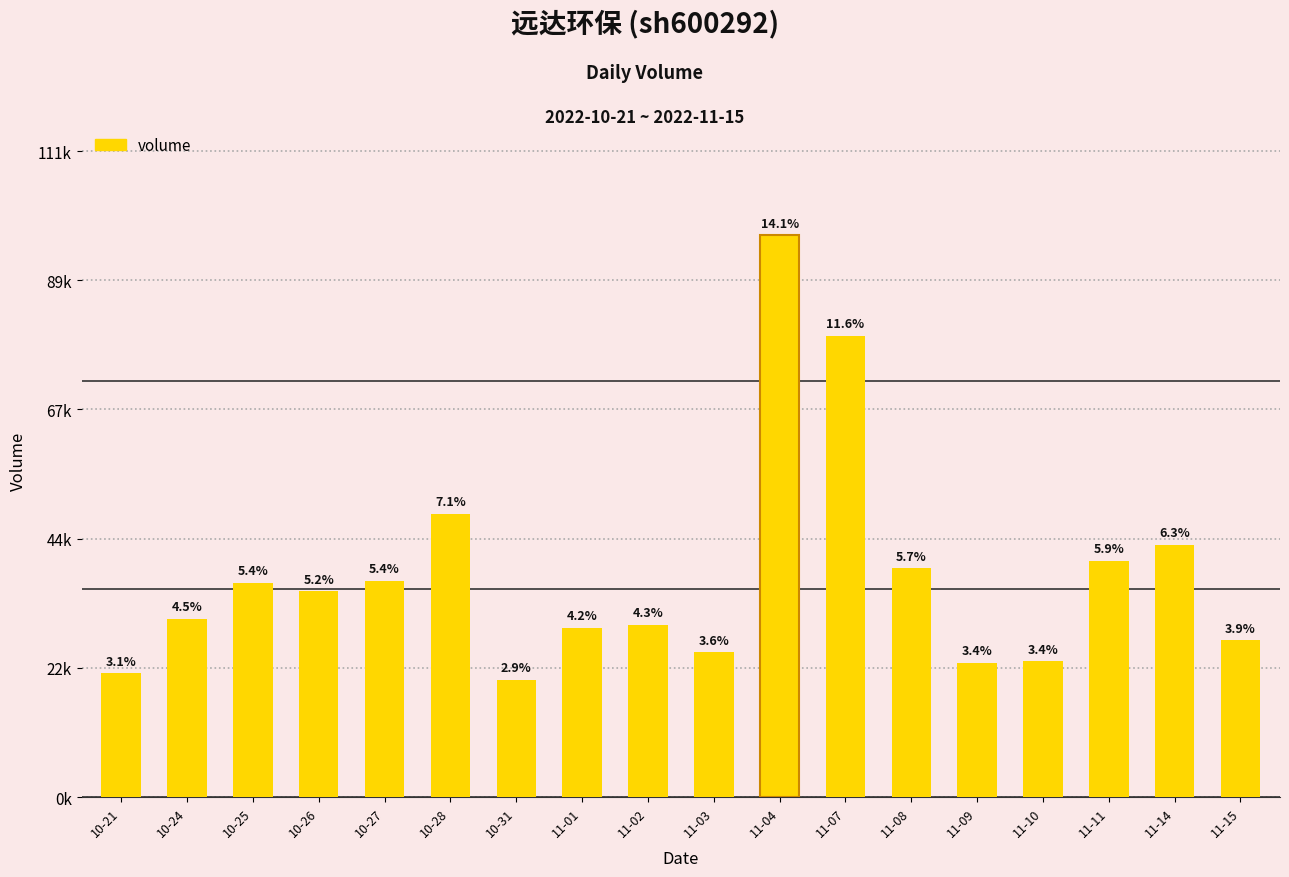

What is the ratio of the value at 11-02 to the value at 10-24?

1.0